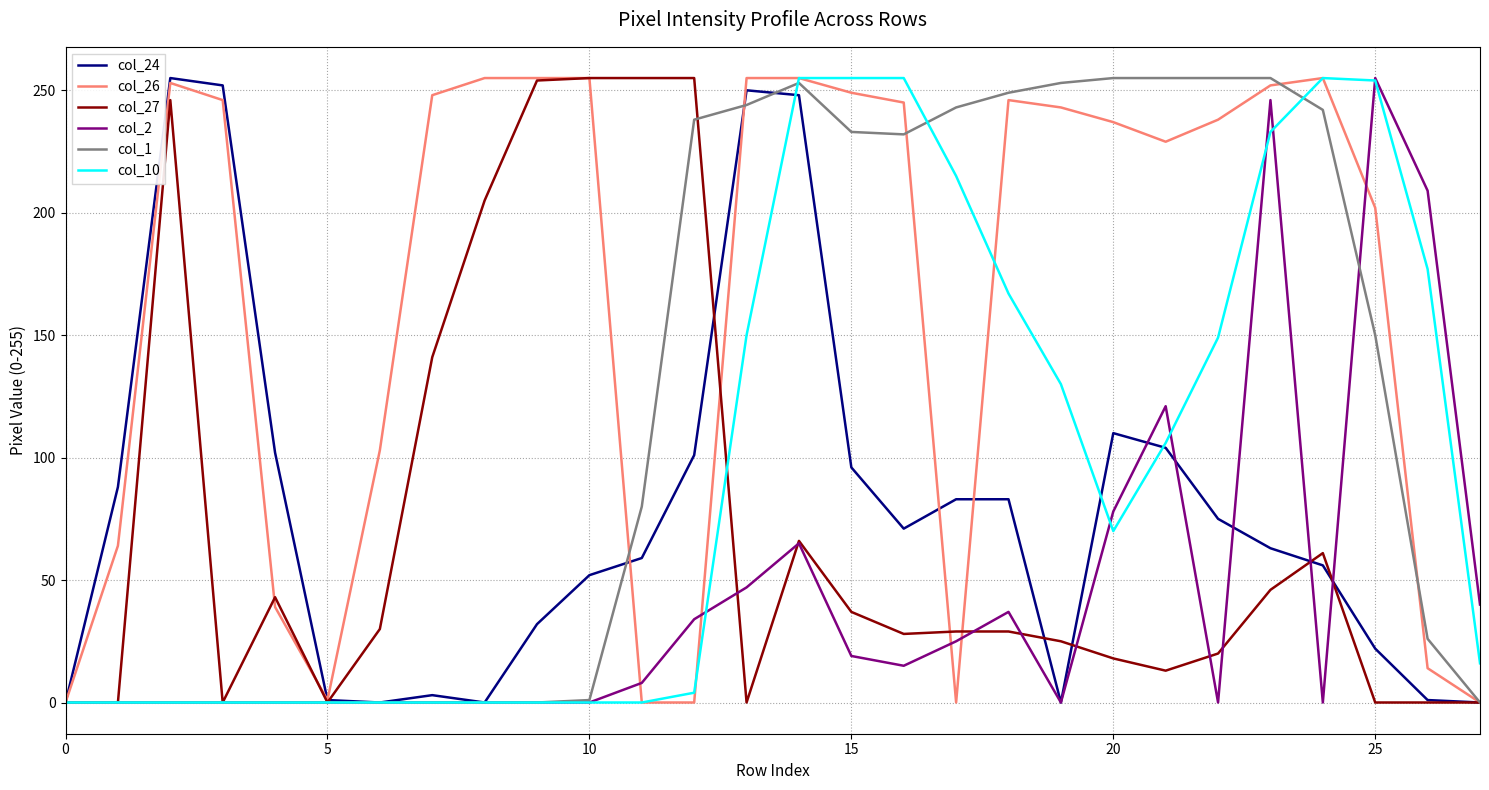

What is the average value of the col_26 series?

166